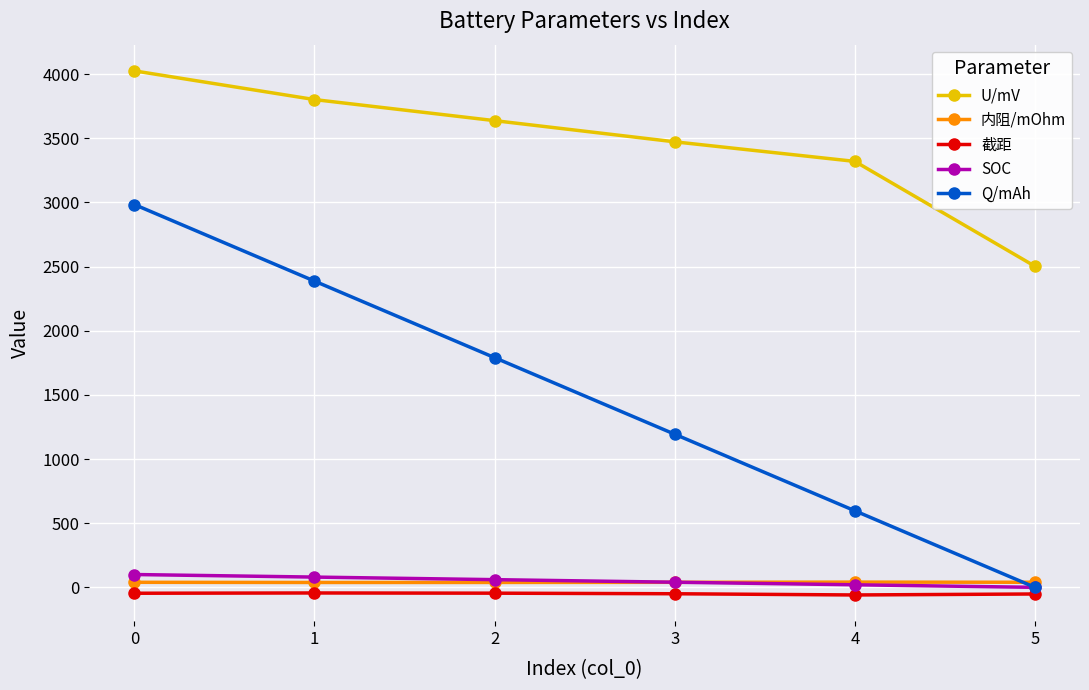

What is the sum of all SOC values?

300.0